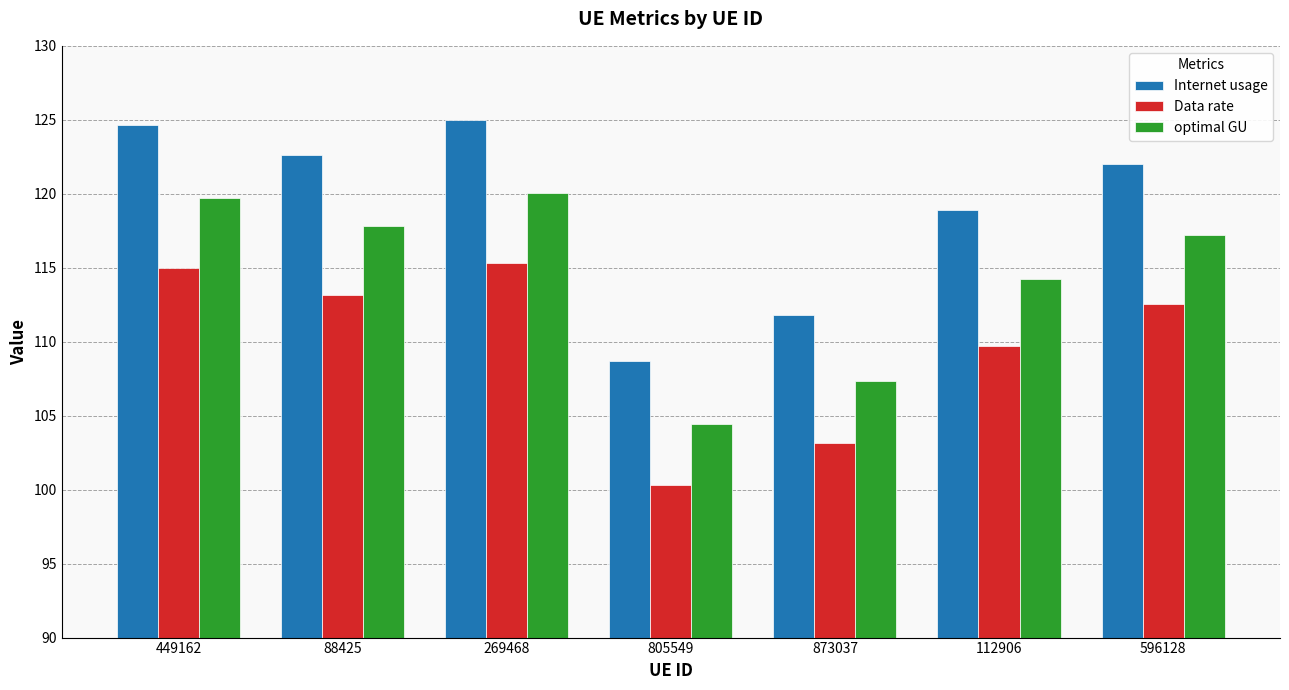

Is it true that Data rate equals 192.2 at 88425?

False